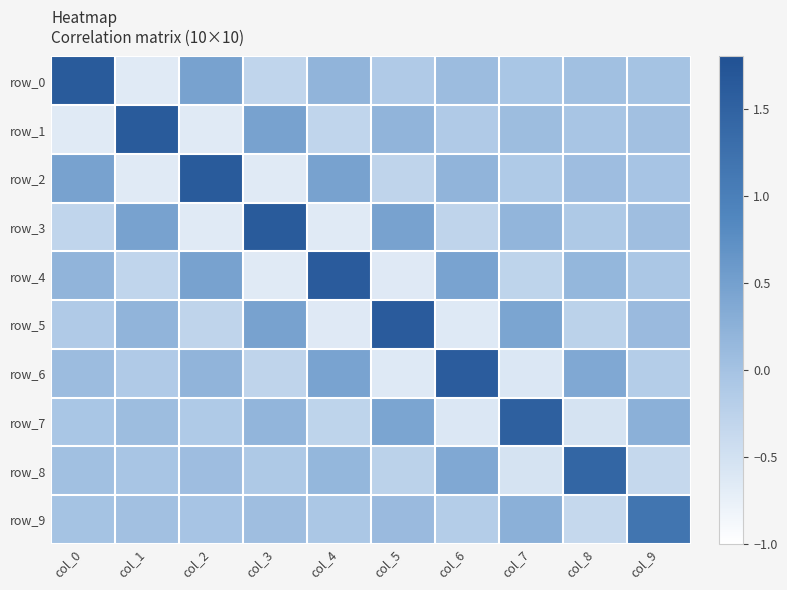

True or false: row_2 has a value of -0.7 at col_1.

True